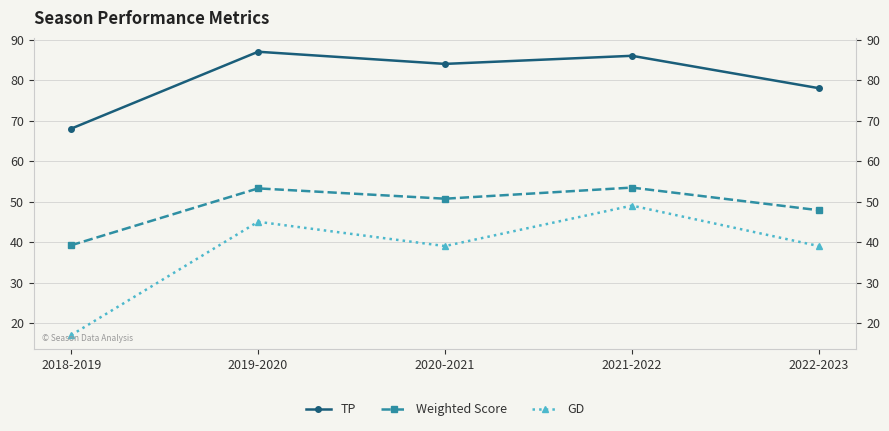

True or false: TP and GD intersect in this chart.

False